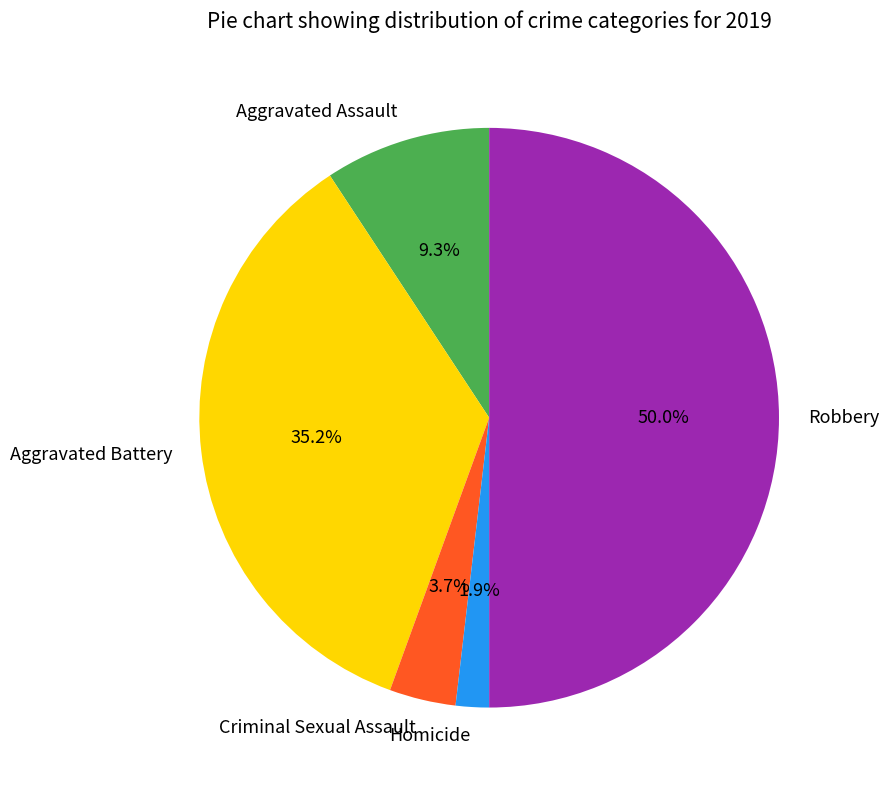

How many slices are in this pie chart?

5